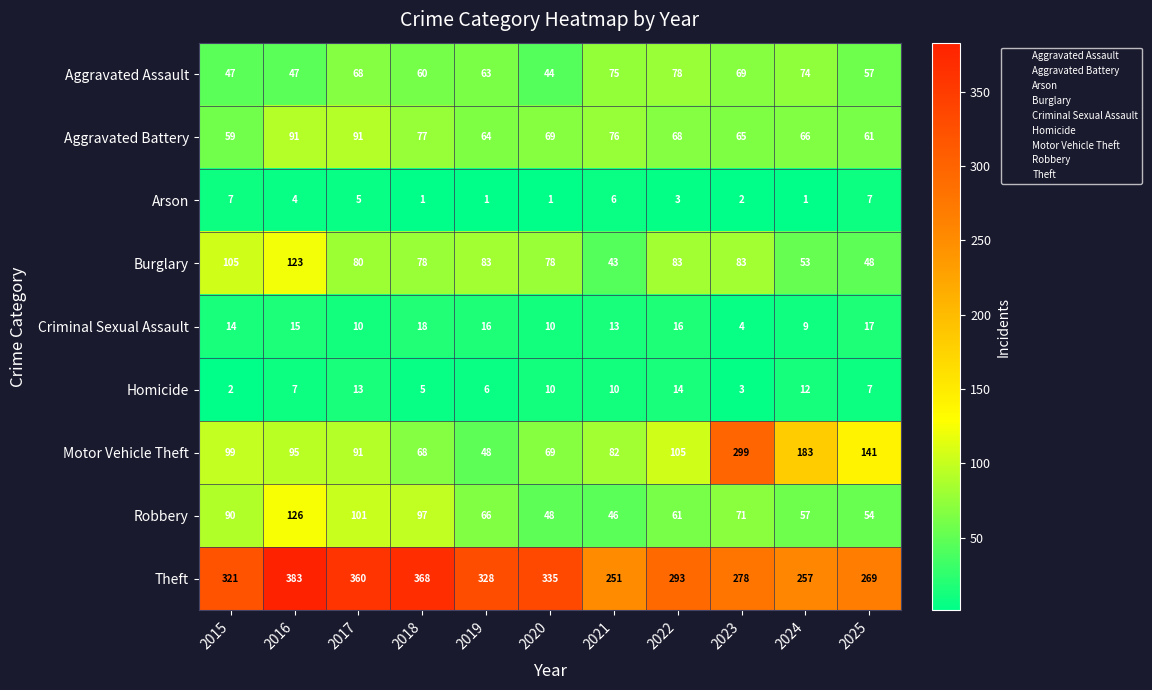

The value of Burglary at 2019 is 39. True or false?

False